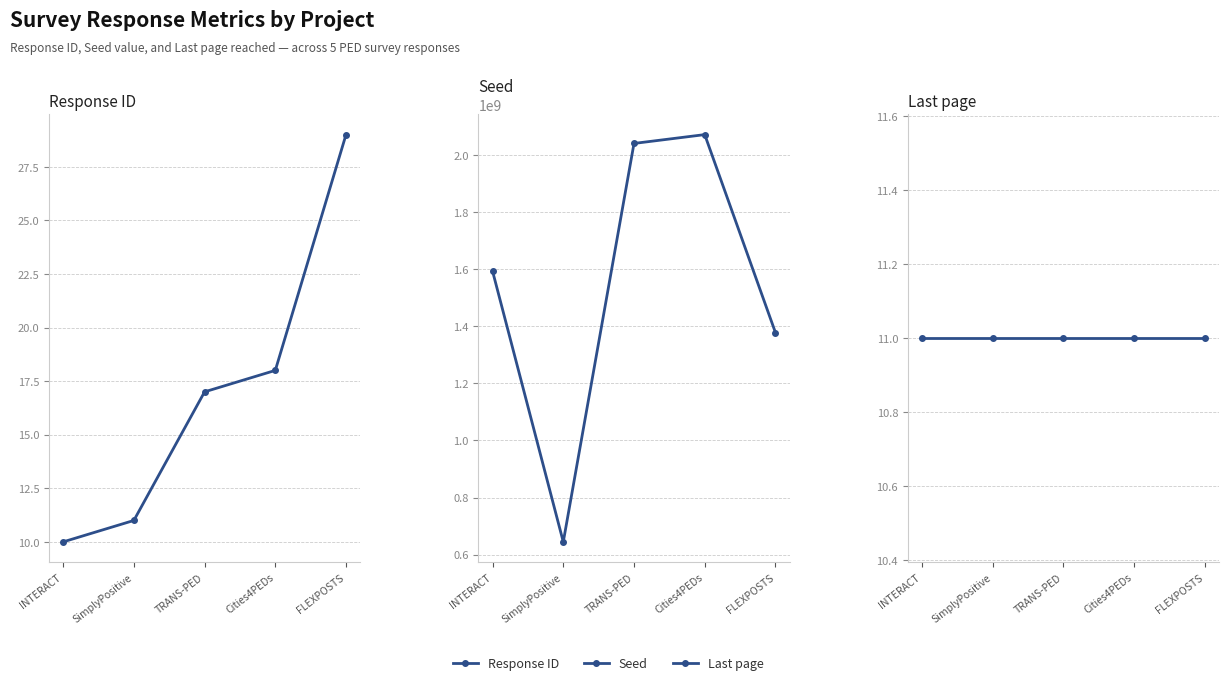

What is the average value of the Seed series?

1545641819